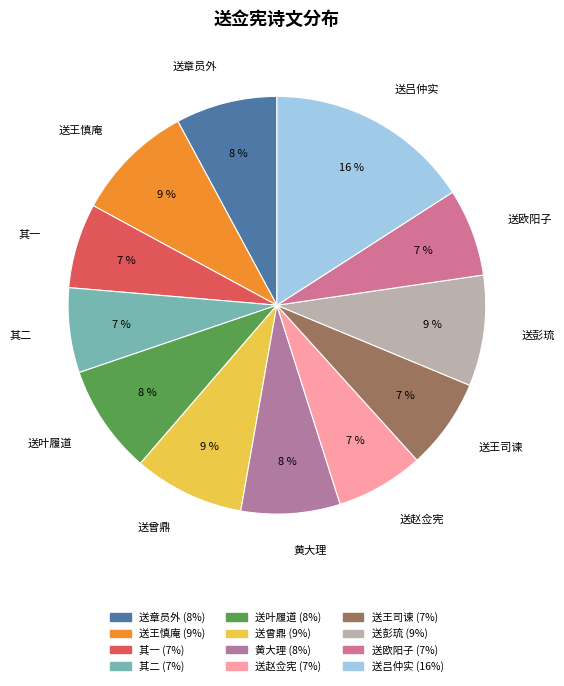

Which slice is the largest?

送吕仲实